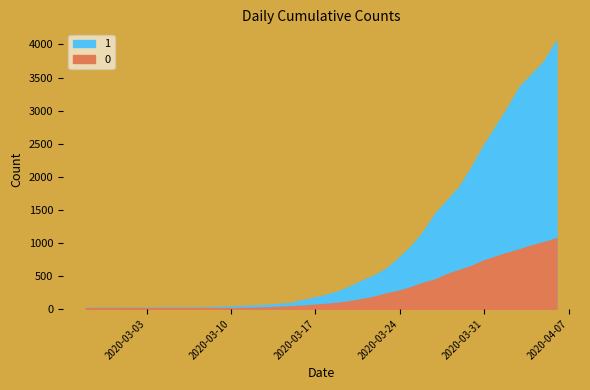

True or false: 1 and 0 intersect in this chart.

False